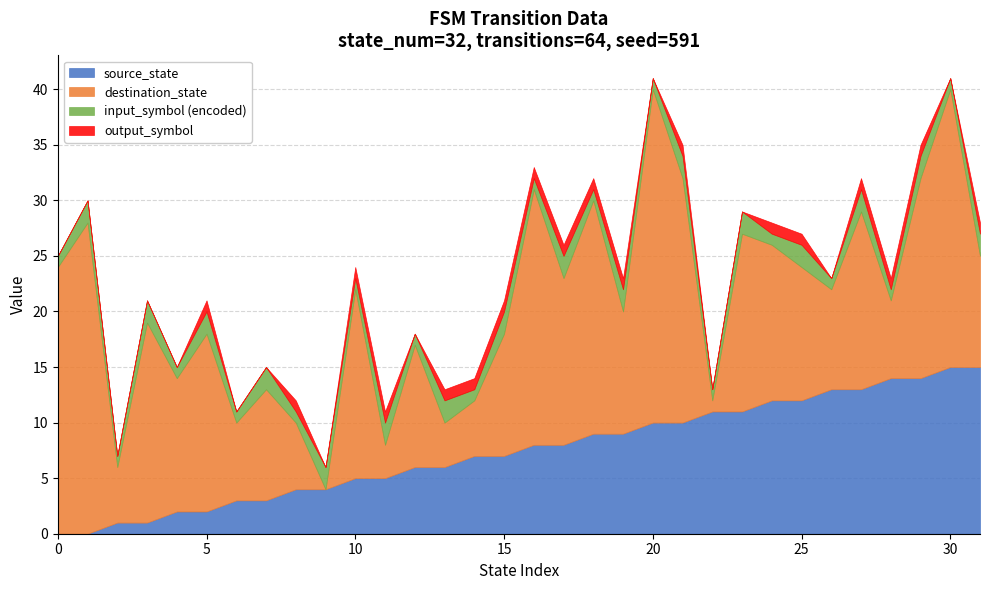

What are all the series names shown in the legend?

source_state, destination_state, input_symbol (encoded), output_symbol